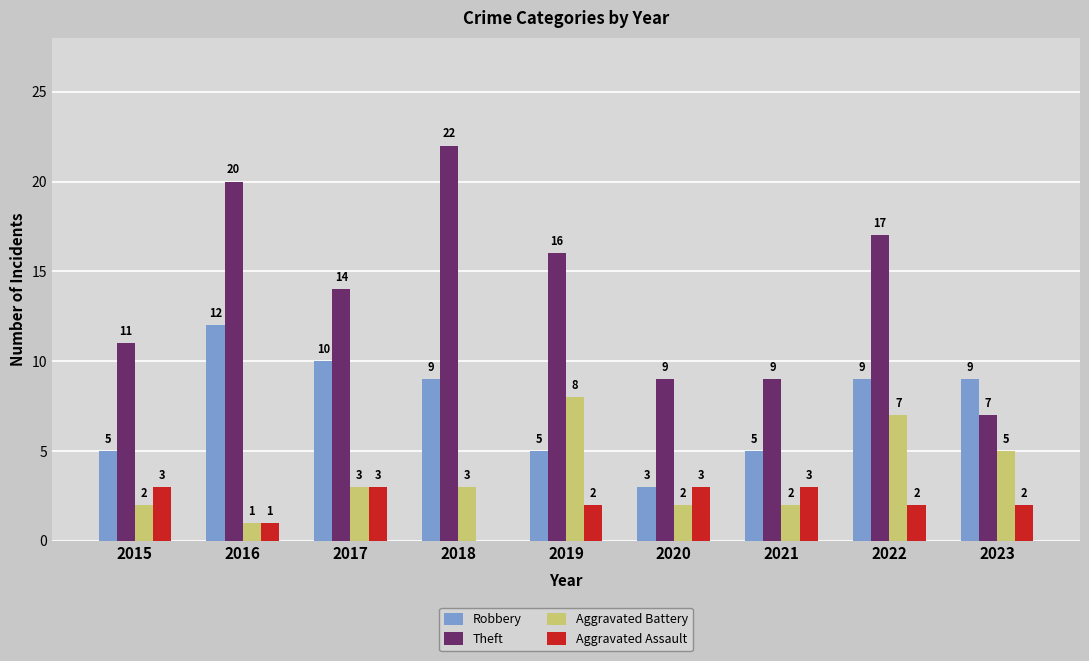

What is the sum of the Aggravated Battery values at 2015 and 2017?

5